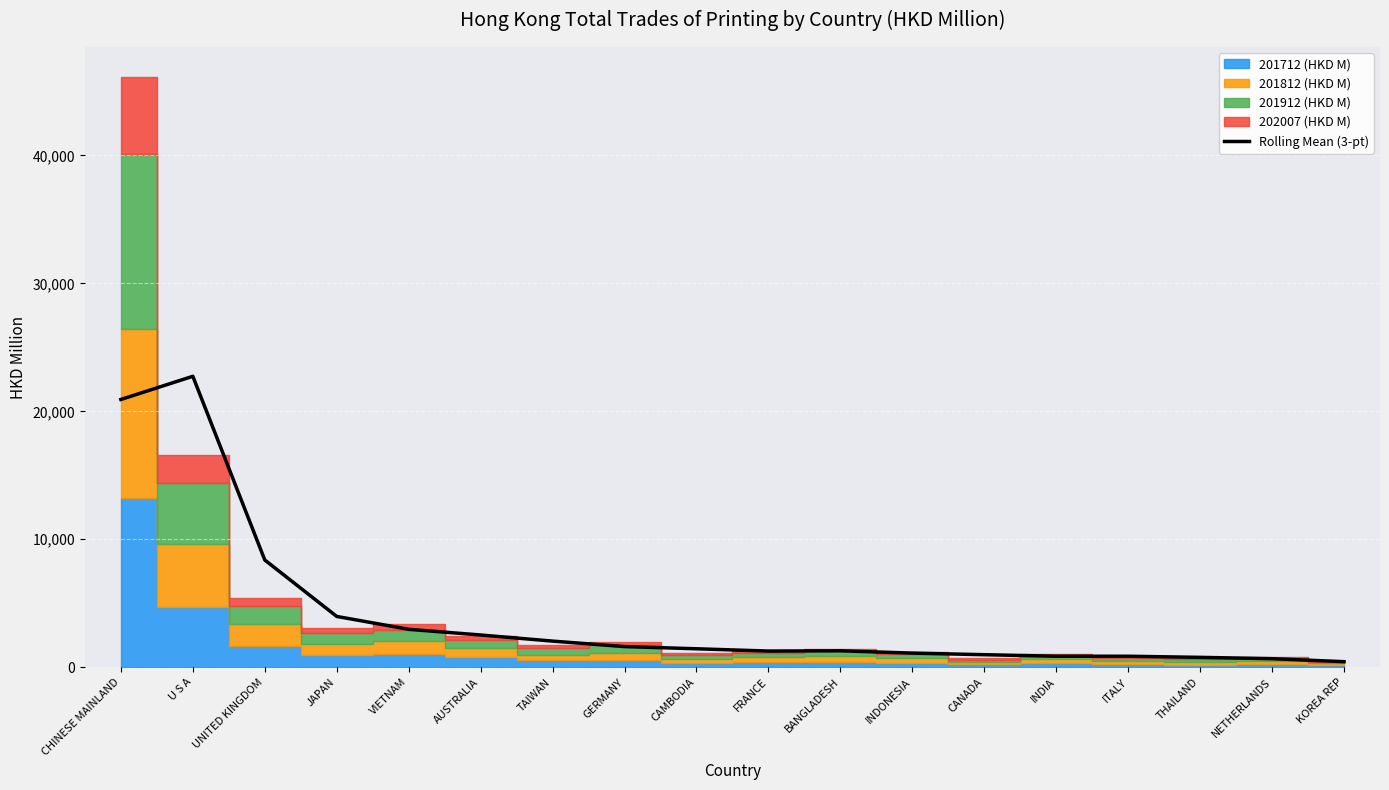

True or false: the data has more than 0 interior local peaks.

True